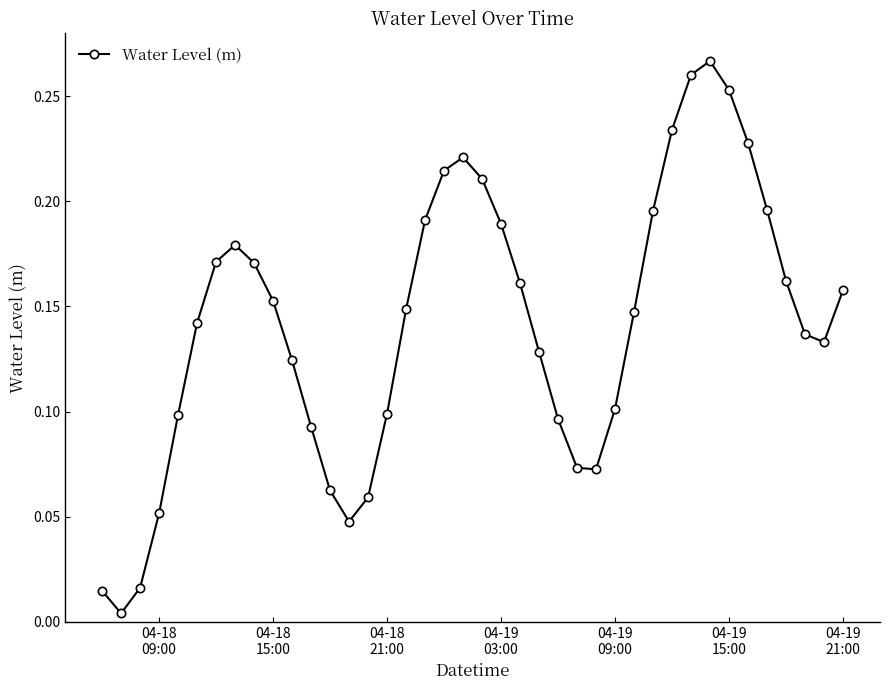

What is the sum of all values?

5.7